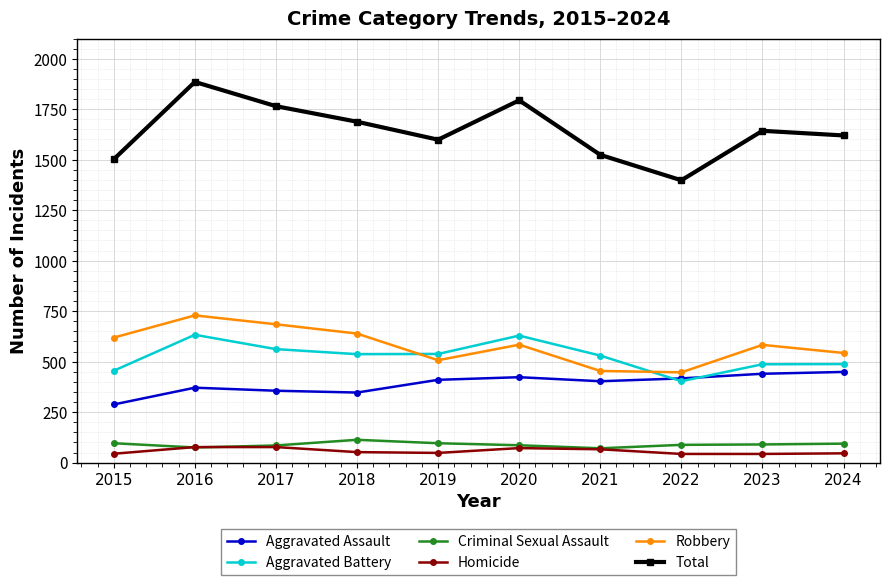

What is the sum of the Criminal Sexual Assault values at 2016 and 2019?

171